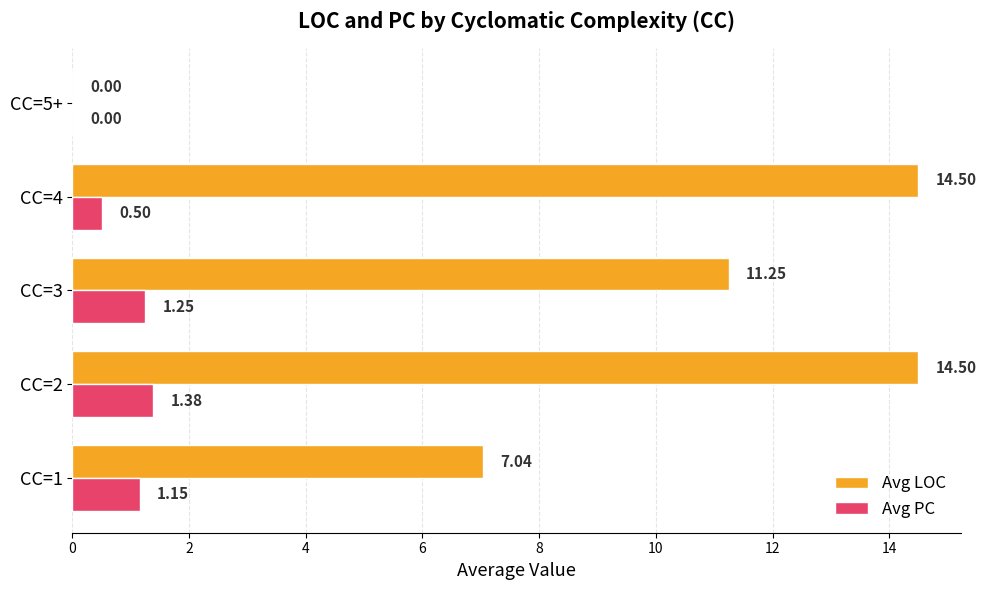

Is the value of Avg LOC at CC=3 greater than the value of Avg PC at CC=1?

Yes